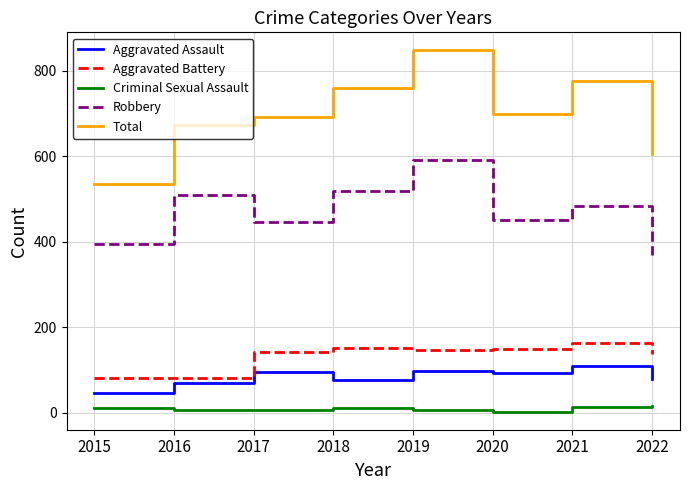

What is the difference between the maximum and minimum values in the Aggravated Battery series?

81